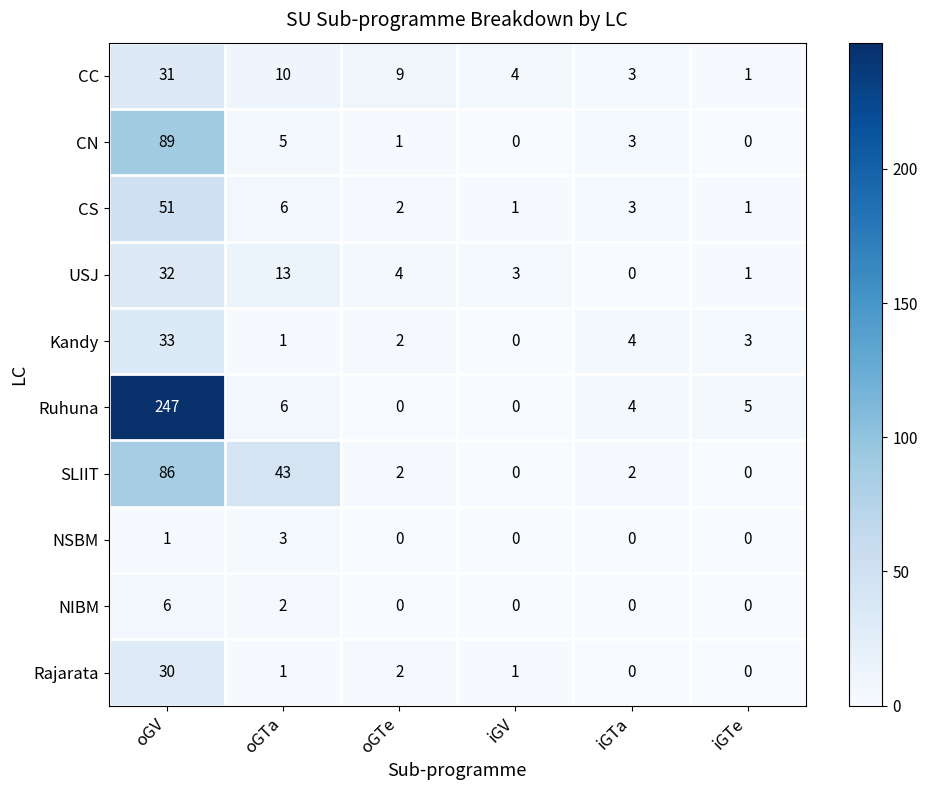

What is the difference between the maximum and minimum values in the SLIIT series?

86